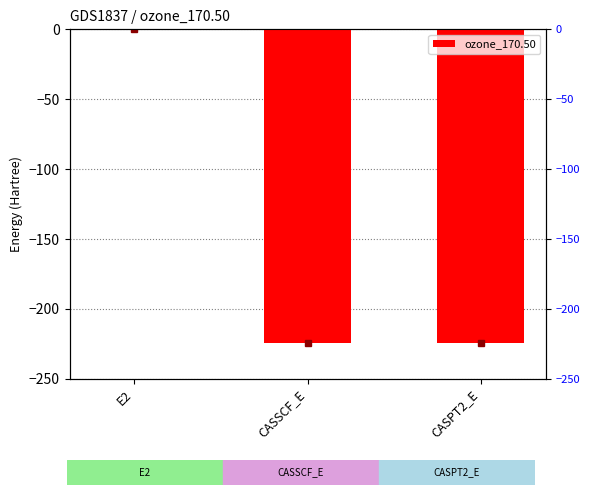

What position from the left is CASPT2_E?

3